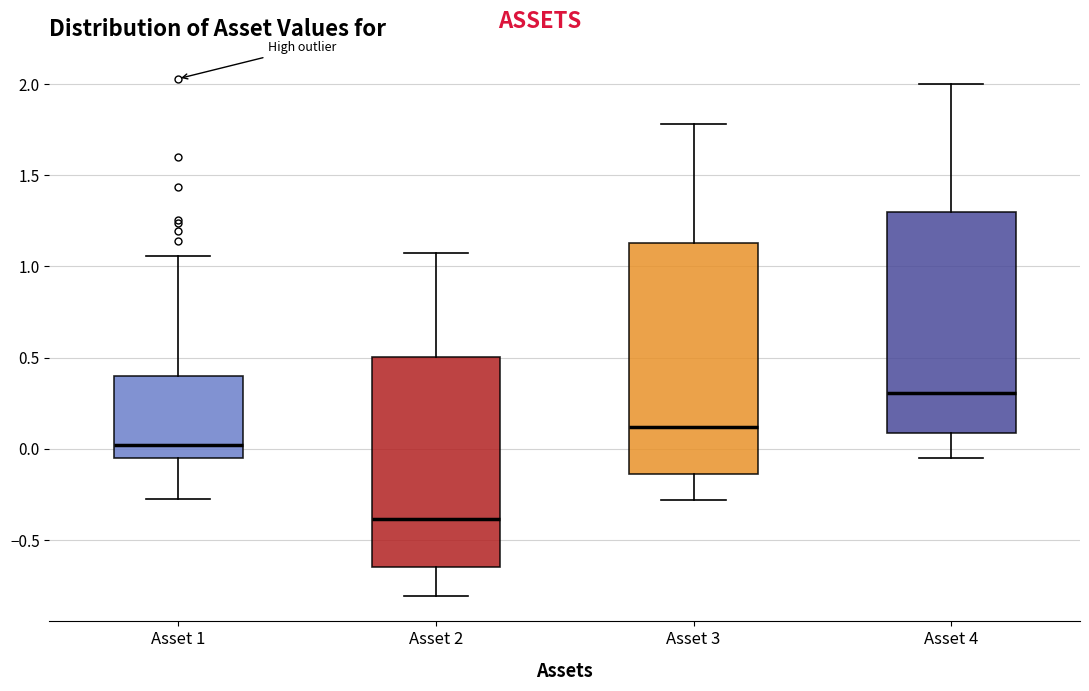

Comparing the boxes themselves (not the whiskers), which one is the tallest?

Asset 3